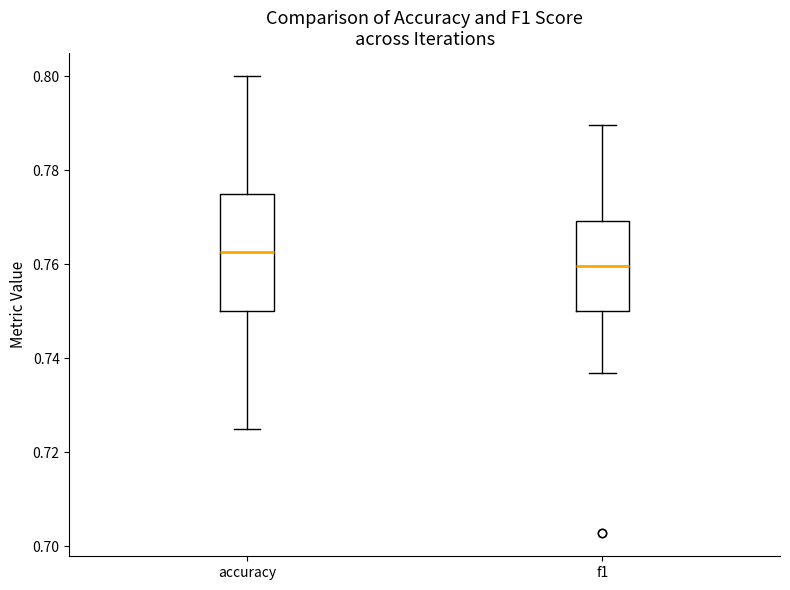

Which box's median line is the lowest?

f1